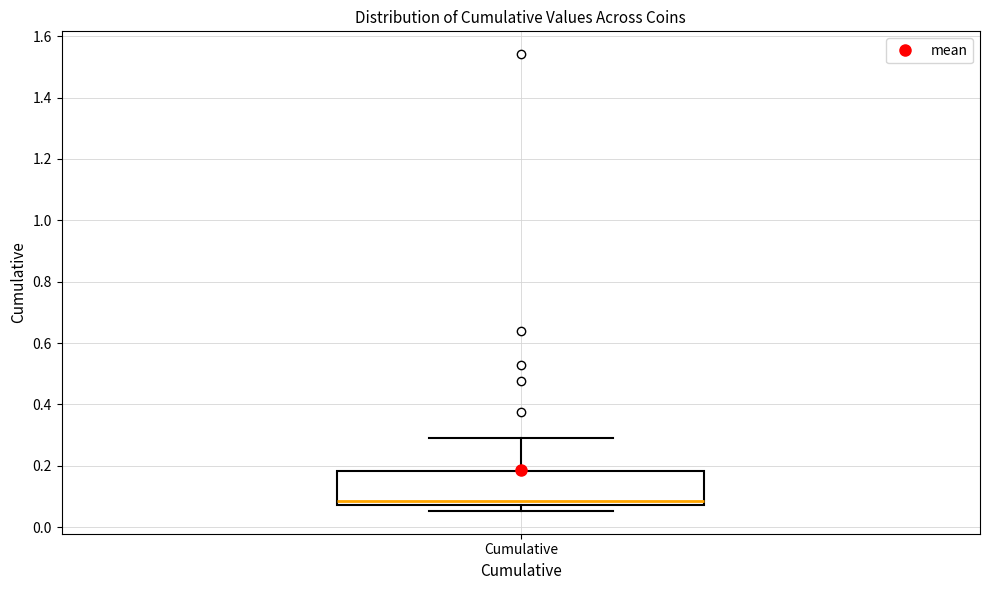

Transcribe this box plot: give where the median line is, the range the box spans, and where the two whiskers end, as read against the y-axis. The values are not printed on the chart, so give them approximately, as read against the axis.

median 0.08 (just above the box's lower edge), box 0.08 to 0.18, whiskers 0.06 to 0.30